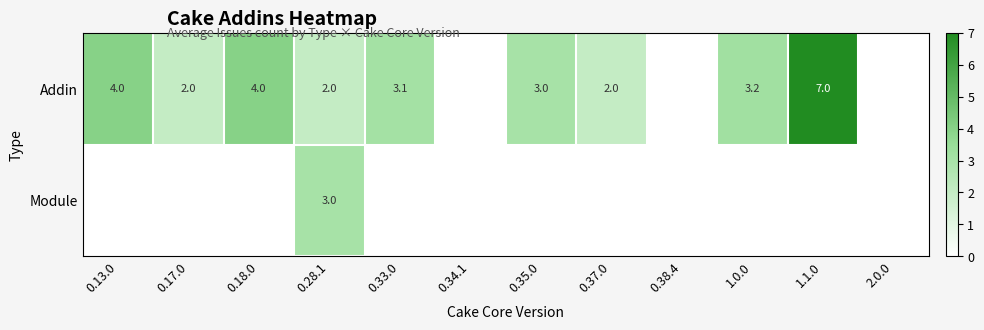

The Addin series shows 0.9 at 0.33.0. True or false?

False